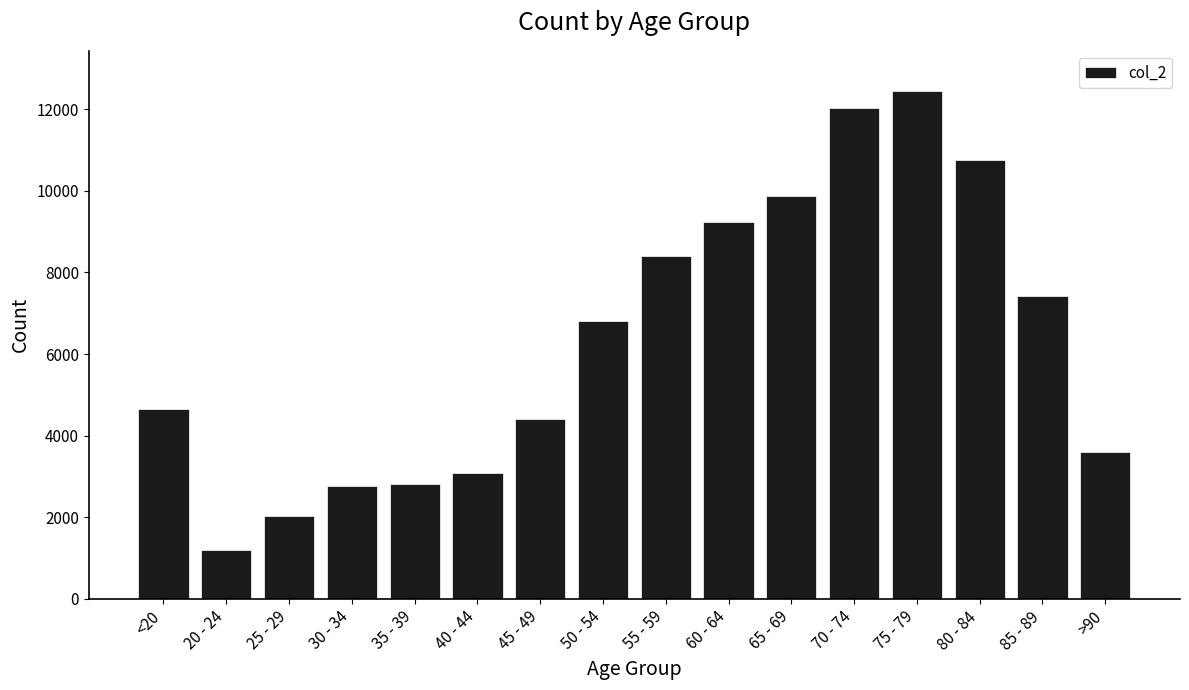

What is the sum of the values at 20 - 24 and 80 - 84?

11955